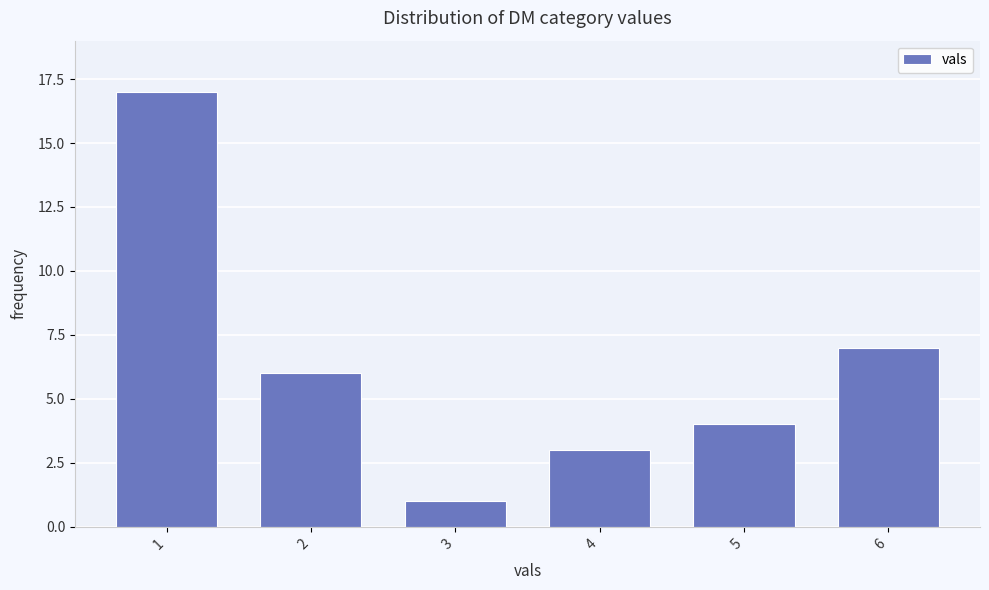

Reading right to left, what are all the values shown in this chart?

7	4	3	1	6	17